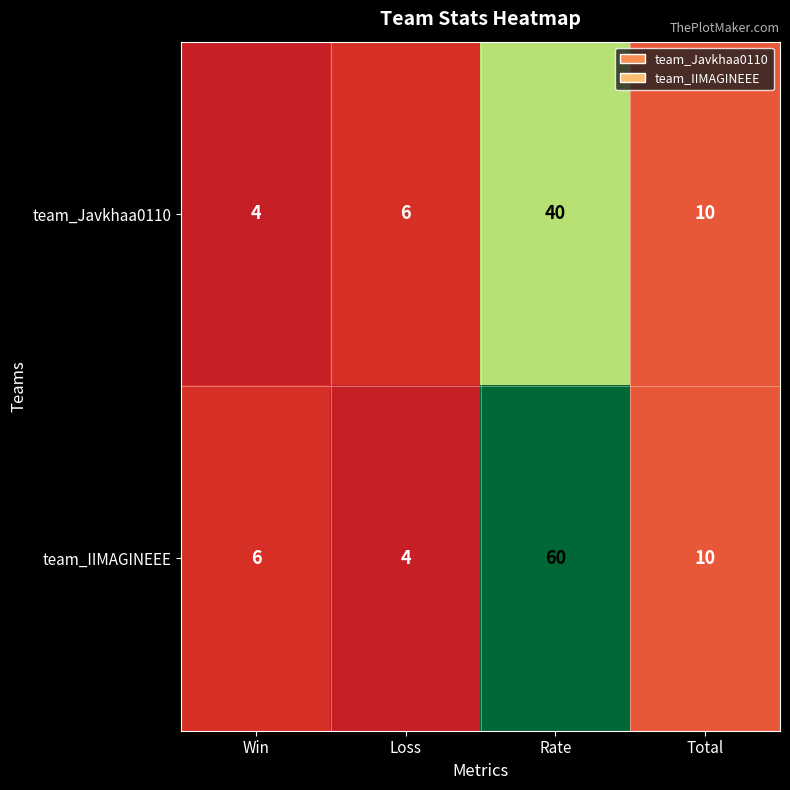

What value does the team_Javkhaa0110 series have at Total, to the nearest 10?

10